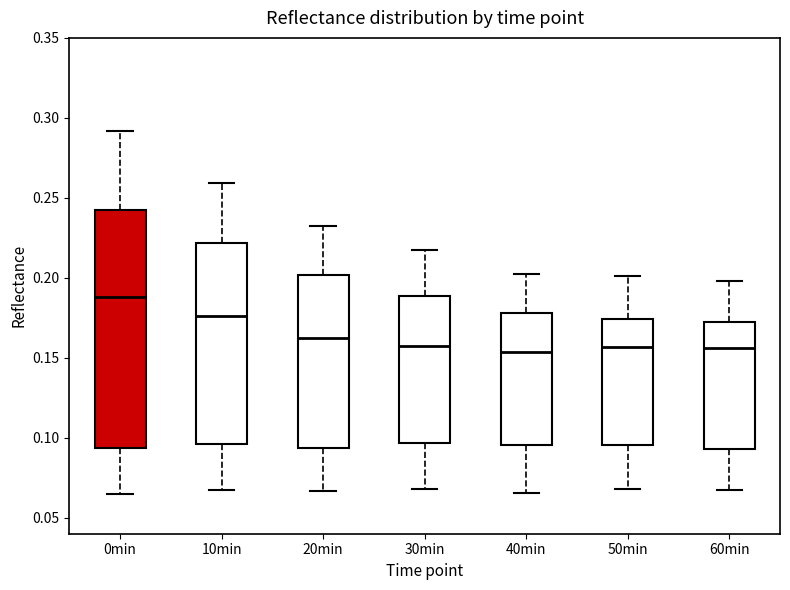

Reading left to right, read every box against the y-axis: the position of its median line, the range the box covers, and the ends of its whiskers. The values are not printed on the chart, so give them approximately, as read against the axis.

0min: median 0.190, box 0.095 to 0.240, whiskers 0.065 to 0.290
10min: median 0.175, box 0.095 to 0.220, whiskers 0.070 to 0.260
20min: median 0.160, box 0.095 to 0.200, whiskers 0.065 to 0.235
30min: median 0.155, box 0.095 to 0.190, whiskers 0.070 to 0.215
40min: median 0.155, box 0.095 to 0.180, whiskers 0.065 to 0.205
50min: median 0.155, box 0.095 to 0.175, whiskers 0.070 to 0.200
60min: median 0.155, box 0.095 to 0.170, whiskers 0.065 to 0.200